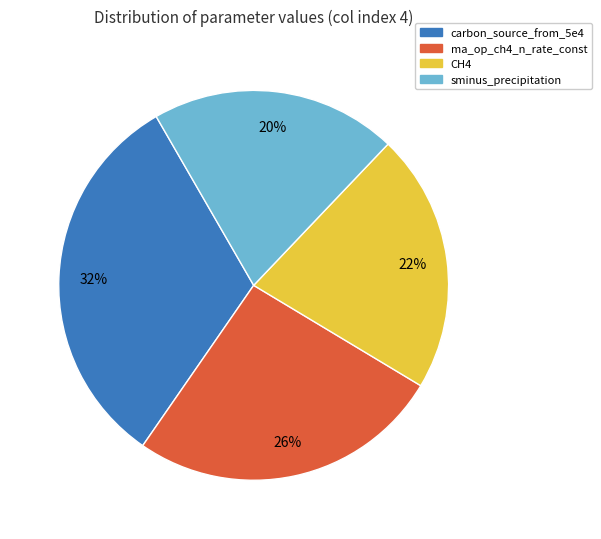

Does any single category account for the majority?

No